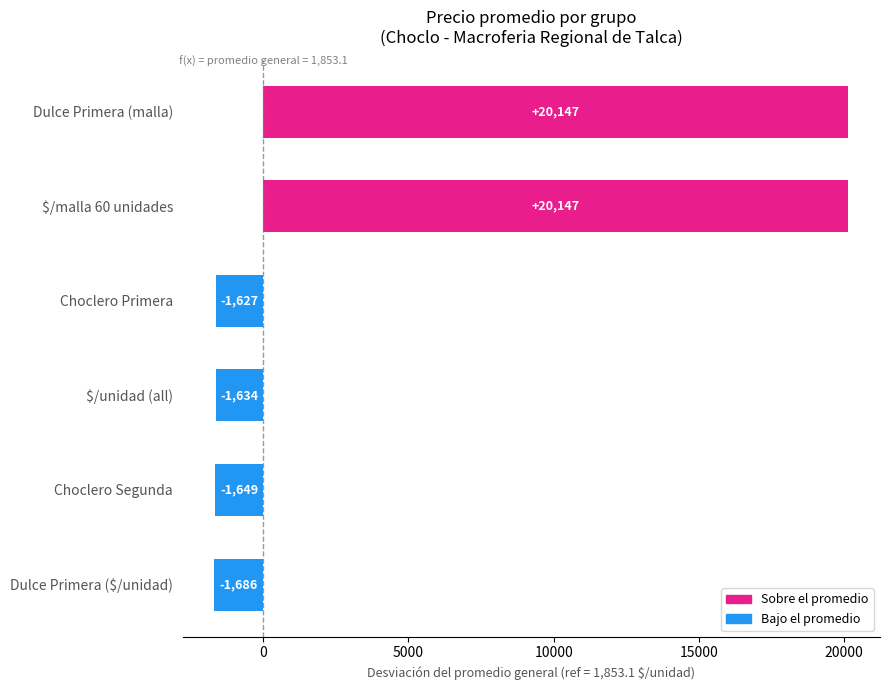

Which category has the lowest value across all series?

Dulce Primera ($/unidad)